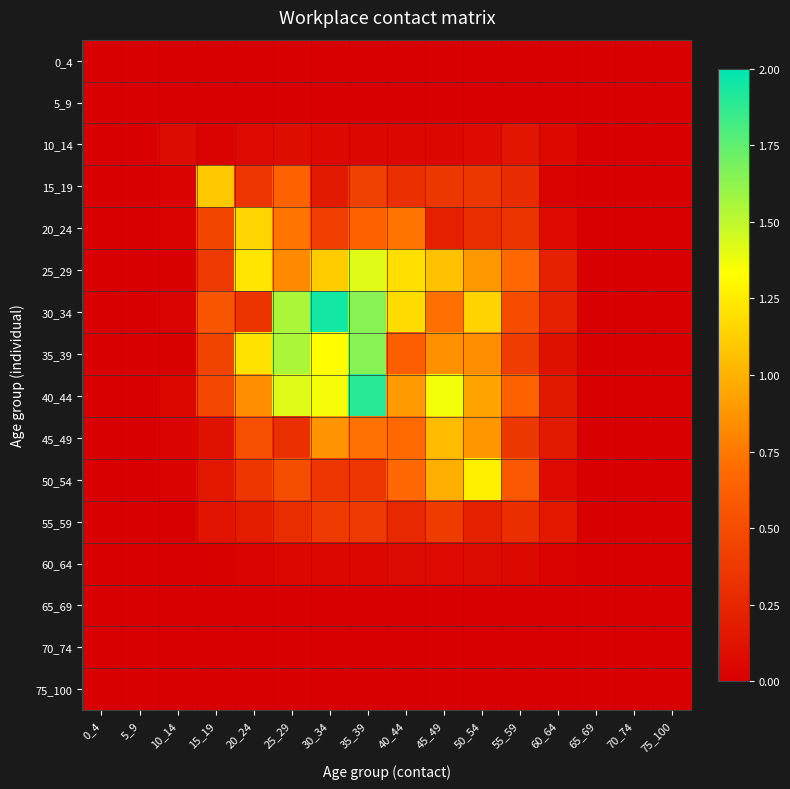

Reading right to left, what are all the values shown in this chart?

0_4: 75_100=0.0	70_74=0.0	65_69=0.0	60_64=0.0	55_59=0.0	50_54=0.0	45_49=0.0	40_44=0.0	35_39=0.0	30_34=0.0	25_29=0.0	20_24=0.0	15_19=0.0	10_14=0.0	5_9=0.0	0_4=0.0
5_9: 75_100=0.0	70_74=0.0	65_69=0.0	60_64=0.0	55_59=0.0	50_54=0.0	45_49=0.0	40_44=0.0	35_39=0.0	30_34=0.0	25_29=0.0	20_24=0.0	15_19=0.0	10_14=0.0	5_9=0.0	0_4=0.0
10_14: 75_100=0.0	70_74=0.0	65_69=0.0	60_64=0.1	55_59=0.2	50_54=0.1	45_49=0.1	40_44=0.1	35_39=0.0	30_34=0.1	25_29=0.1	20_24=0.1	15_19=0.0	10_14=0.1	5_9=0.0	0_4=0.0
15_19: 75_100=0.0	70_74=0.0	65_69=0.0	60_64=0.0	55_59=0.3	50_54=0.4	45_49=0.4	40_44=0.3	35_39=0.4	30_34=0.2	25_29=0.6	20_24=0.3	15_19=1.1	10_14=0.0	5_9=0.0	0_4=0.0
20_24: 75_100=0.0	70_74=0.0	65_69=0.0	60_64=0.1	55_59=0.3	50_54=0.3	45_49=0.2	40_44=0.7	35_39=0.6	30_34=0.4	25_29=0.7	20_24=1.2	15_19=0.5	10_14=0.0	5_9=0.0	0_4=0.0
25_29: 75_100=0.0	70_74=0.0	65_69=0.0	60_64=0.2	55_59=0.7	50_54=0.9	45_49=1.1	40_44=1.2	35_39=1.4	30_34=1.1	25_29=0.8	20_24=1.2	15_19=0.4	10_14=0.0	5_9=0.0	0_4=0.0
30_34: 75_100=0.0	70_74=0.0	65_69=0.0	60_64=0.2	55_59=0.5	50_54=1.1	45_49=0.7	40_44=1.2	35_39=1.6	30_34=1.9	25_29=1.6	20_24=0.3	15_19=0.6	10_14=0.0	5_9=0.0	0_4=0.0
35_39: 75_100=0.0	70_74=0.0	65_69=0.0	60_64=0.1	55_59=0.4	50_54=0.8	45_49=0.9	40_44=0.6	35_39=1.6	30_34=1.3	25_29=1.6	20_24=1.2	15_19=0.4	10_14=0.0	5_9=0.0	0_4=0.0
40_44: 75_100=0.0	70_74=0.0	65_69=0.0	60_64=0.2	55_59=0.6	50_54=0.9	45_49=1.4	40_44=0.9	35_39=1.9	30_34=1.4	25_29=1.4	20_24=0.8	15_19=0.5	10_14=0.1	5_9=0.0	0_4=0.0
45_49: 75_100=0.0	70_74=0.0	65_69=0.0	60_64=0.2	55_59=0.4	50_54=0.9	45_49=1.0	40_44=0.7	35_39=0.7	30_34=0.9	25_29=0.3	20_24=0.5	15_19=0.1	10_14=0.0	5_9=0.0	0_4=0.0
50_54: 75_100=0.0	70_74=0.0	65_69=0.0	60_64=0.1	55_59=0.6	50_54=1.3	45_49=1.0	40_44=0.7	35_39=0.3	30_34=0.4	25_29=0.5	20_24=0.4	15_19=0.2	10_14=0.0	5_9=0.0	0_4=0.0
55_59: 75_100=0.0	70_74=0.0	65_69=0.0	60_64=0.2	55_59=0.3	50_54=0.2	45_49=0.4	40_44=0.3	35_39=0.4	30_34=0.4	25_29=0.3	20_24=0.2	15_19=0.1	10_14=0.0	5_9=0.0	0_4=0.0
60_64: 75_100=0.0	70_74=0.0	65_69=0.0	60_64=0.0	55_59=0.1	50_54=0.1	45_49=0.1	40_44=0.1	35_39=0.0	30_34=0.1	25_29=0.0	20_24=0.0	15_19=0.0	10_14=0.0	5_9=0.0	0_4=0.0
65_69: 75_100=0.0	70_74=0.0	65_69=0.0	60_64=0.0	55_59=0.0	50_54=0.0	45_49=0.0	40_44=0.0	35_39=0.0	30_34=0.0	25_29=0.0	20_24=0.0	15_19=0.0	10_14=0.0	5_9=0.0	0_4=0.0
70_74: 75_100=0.0	70_74=0.0	65_69=0.0	60_64=0.0	55_59=0.0	50_54=0.0	45_49=0.0	40_44=0.0	35_39=0.0	30_34=0.0	25_29=0.0	20_24=0.0	15_19=0.0	10_14=0.0	5_9=0.0	0_4=0.0
75_100: 75_100=0.0	70_74=0.0	65_69=0.0	60_64=0.0	55_59=0.0	50_54=0.0	45_49=0.0	40_44=0.0	35_39=0.0	30_34=0.0	25_29=0.0	20_24=0.0	15_19=0.0	10_14=0.0	5_9=0.0	0_4=0.0